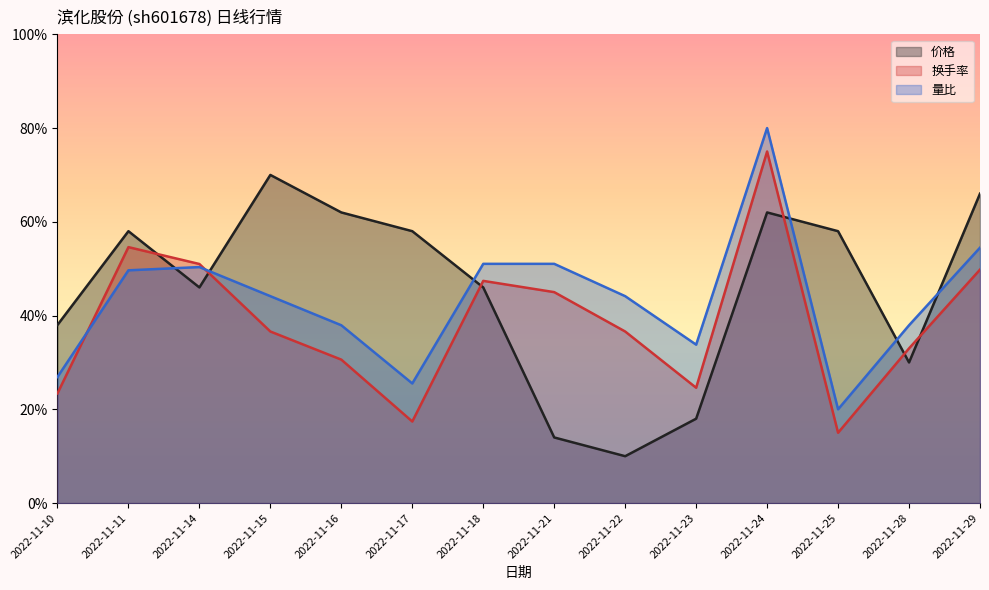

Which series changed the most between 2022-11-14 and 2022-11-16?

换手率